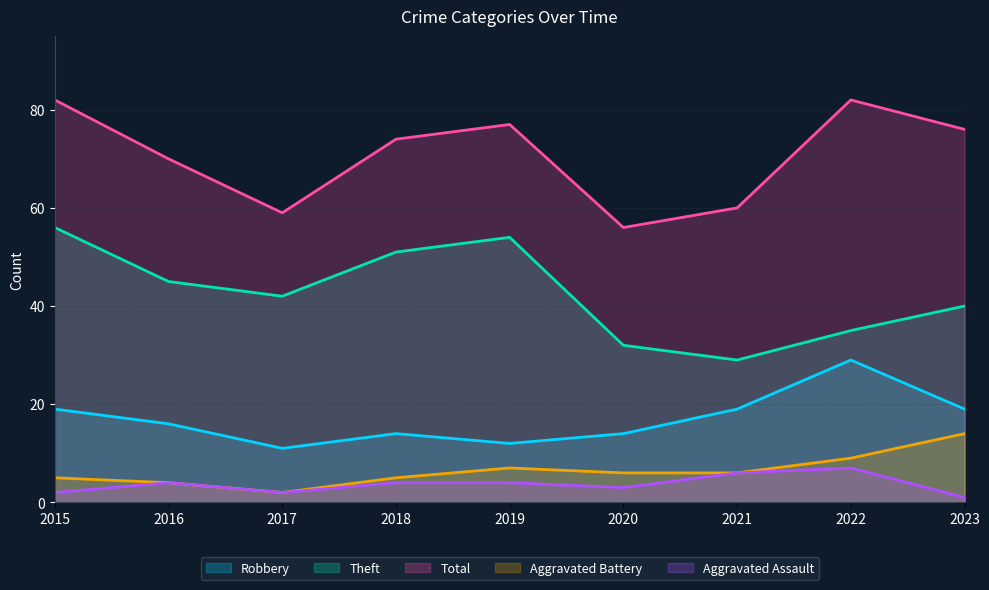

How many lines are shown in the chart?

5